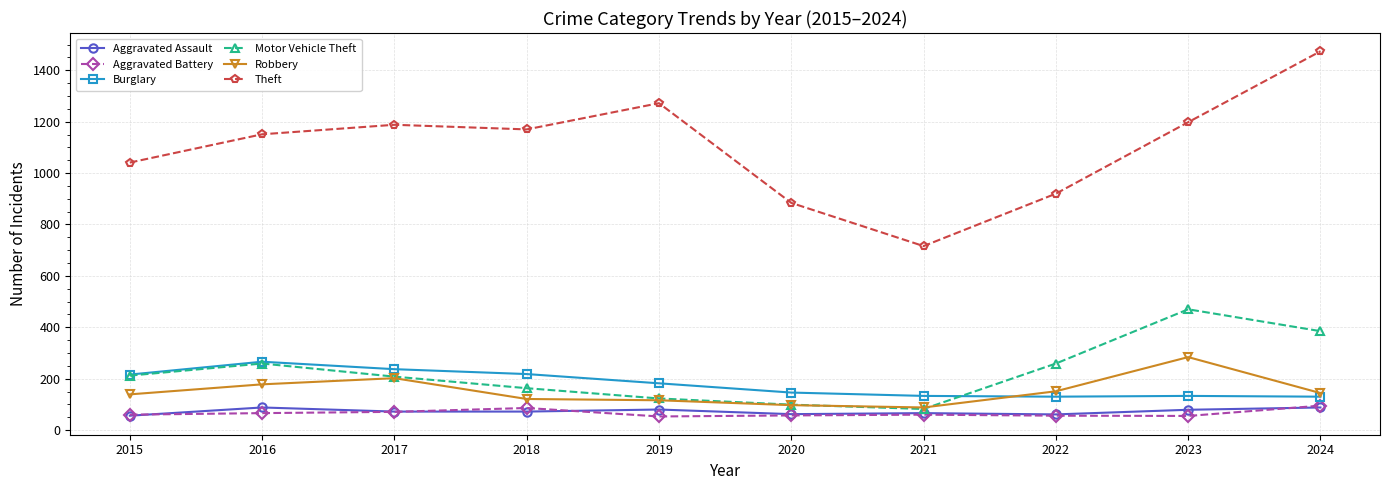

Is it true that Burglary equals 218 at 2018?

True